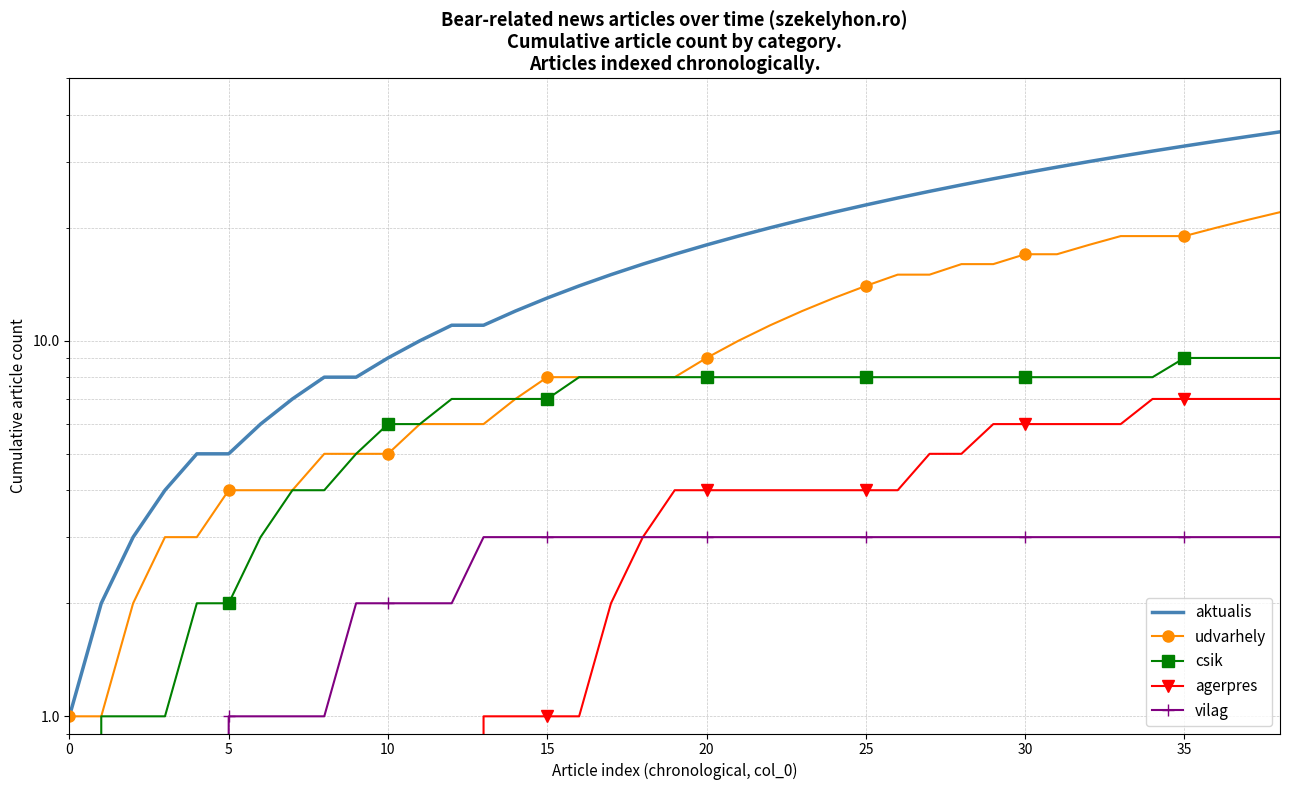

What is the sum of all vilag values?

90